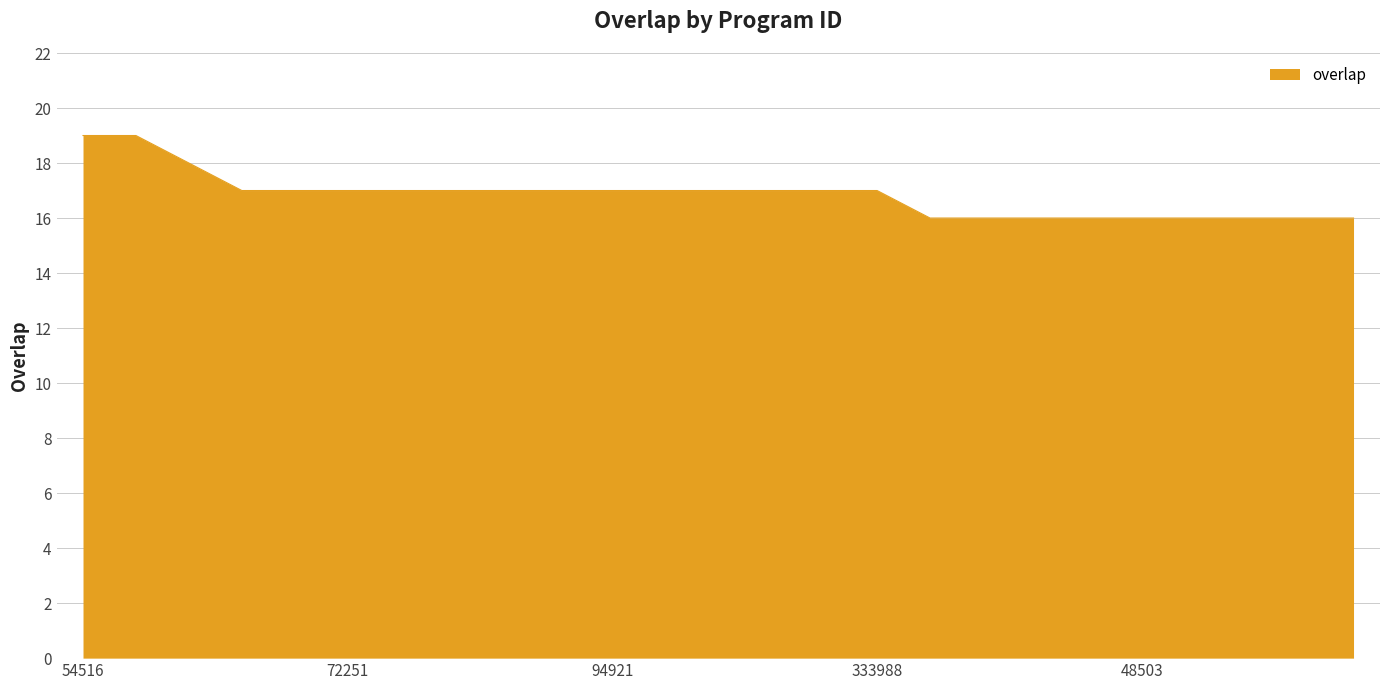

What is the maximum value shown in the chart?

19